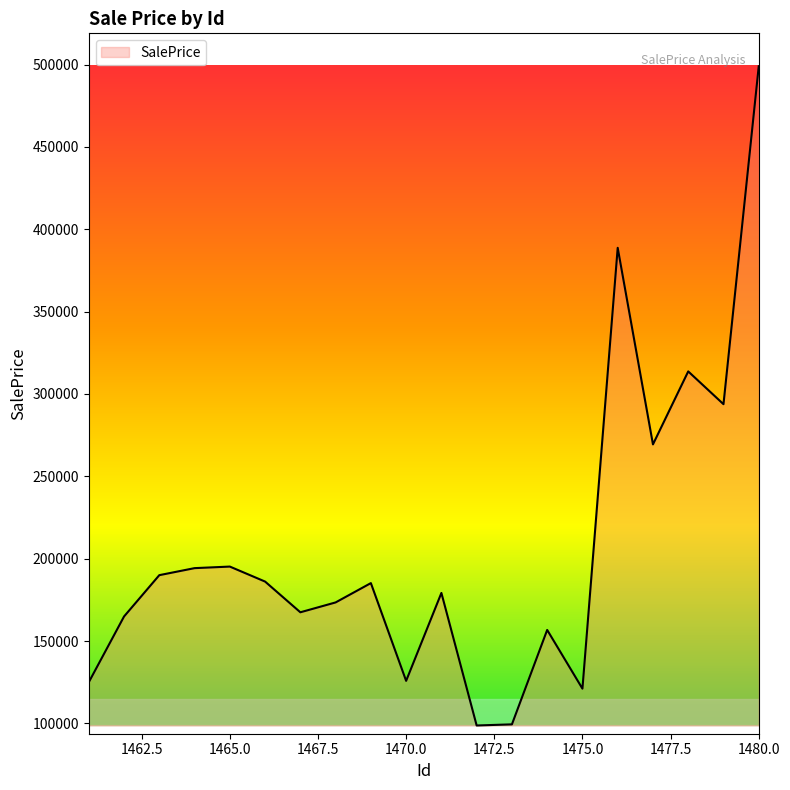

What is the minimum value shown in the chart?

98742.0